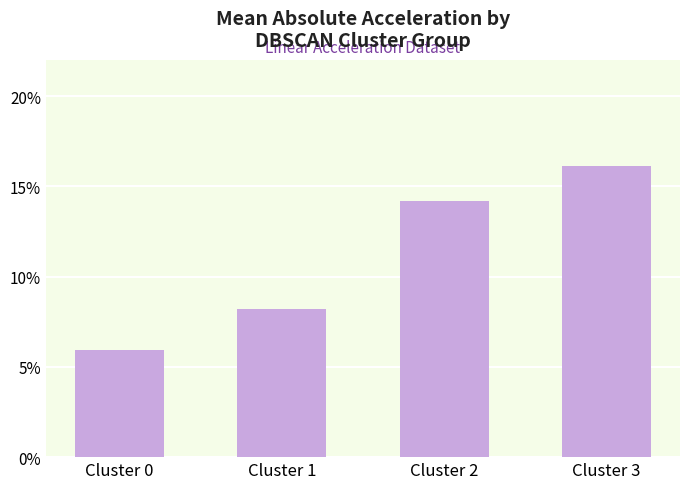

Does the chart contain any negative values?

No